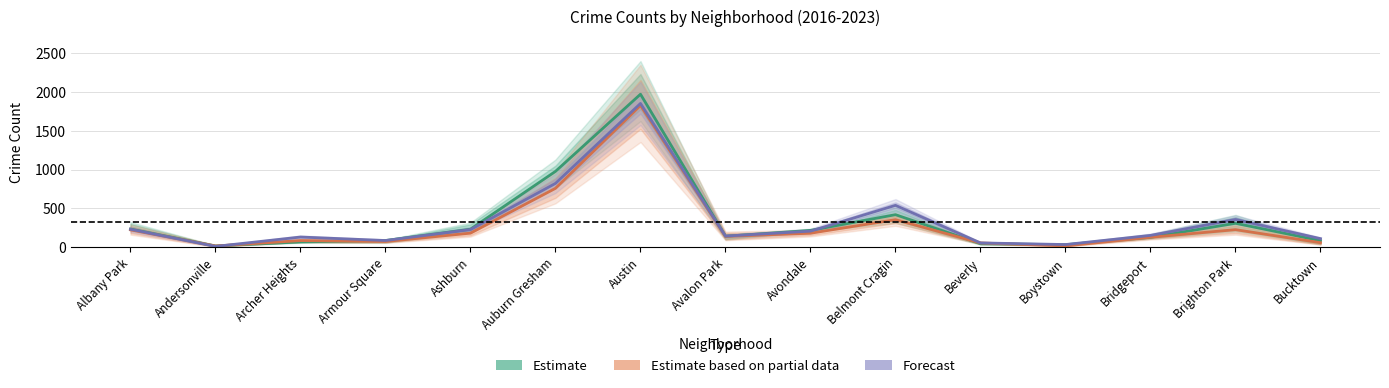

What are all the series names shown in the legend?

Estimate, Estimate based on partial data, Forecast